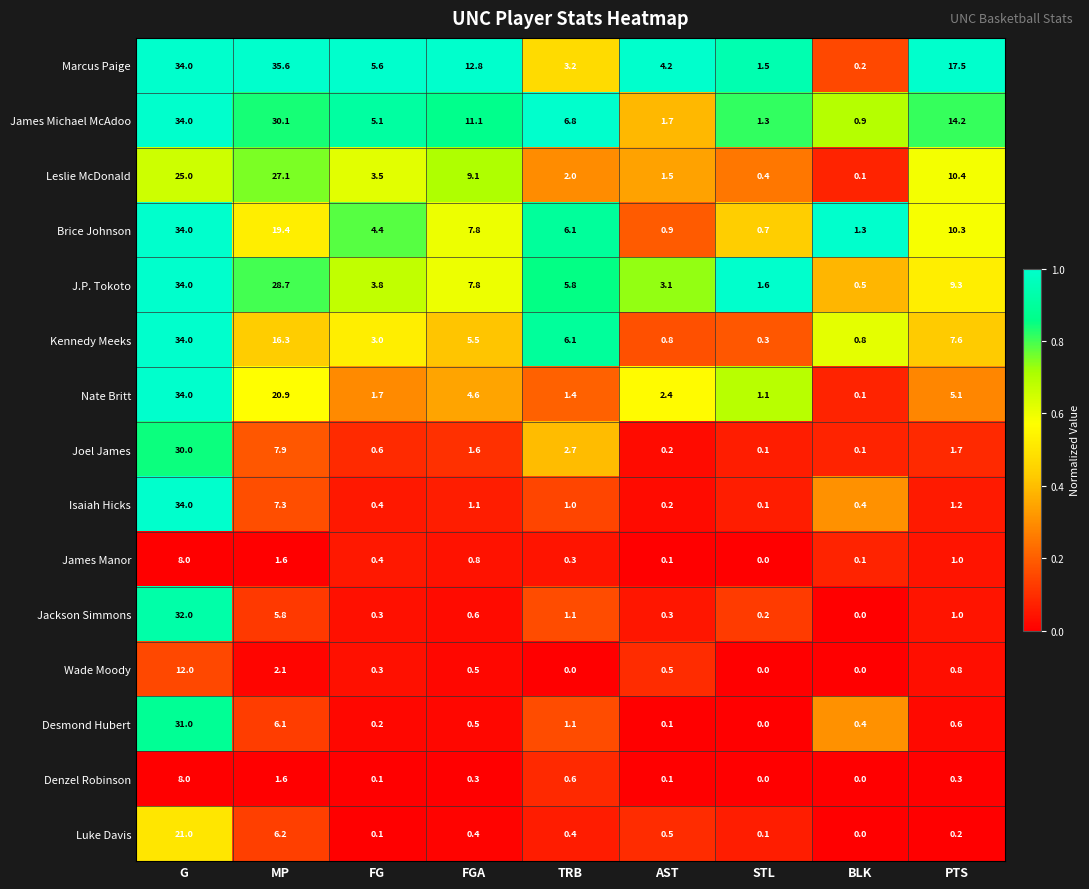

Between FG and FGA, which series saw the biggest shift?

Marcus Paige